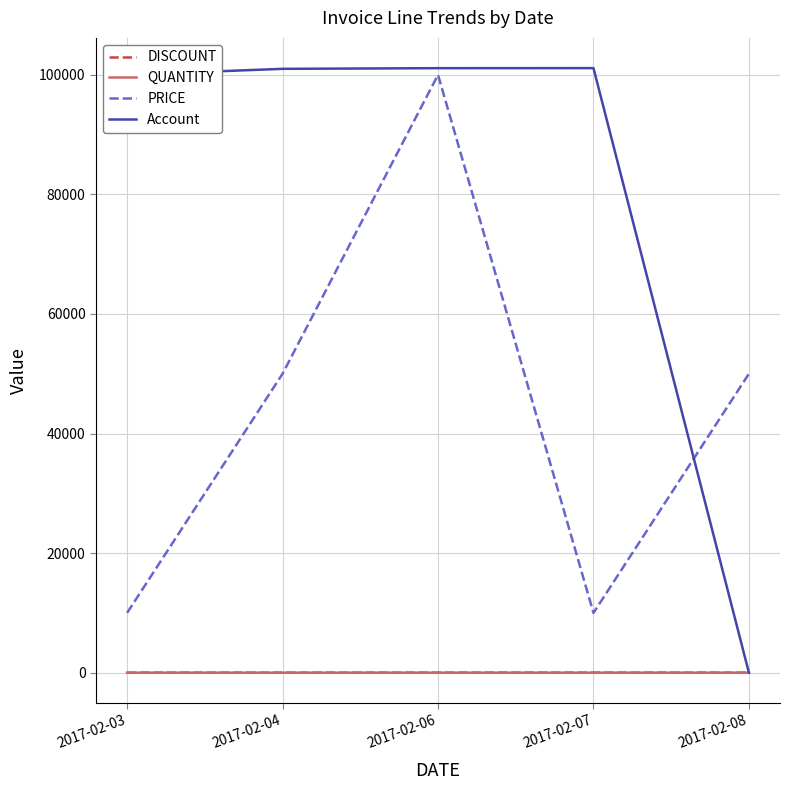

What are all the series names shown in the legend?

DISCOUNT, QUANTITY, PRICE, Account